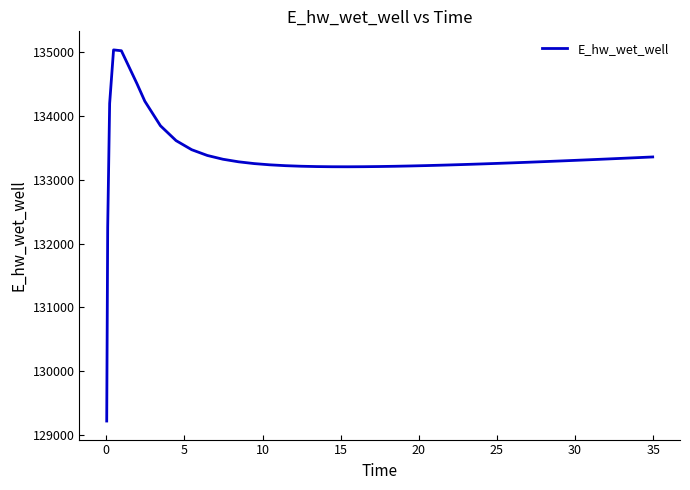

Is this an area chart (filled region under the line)?

No